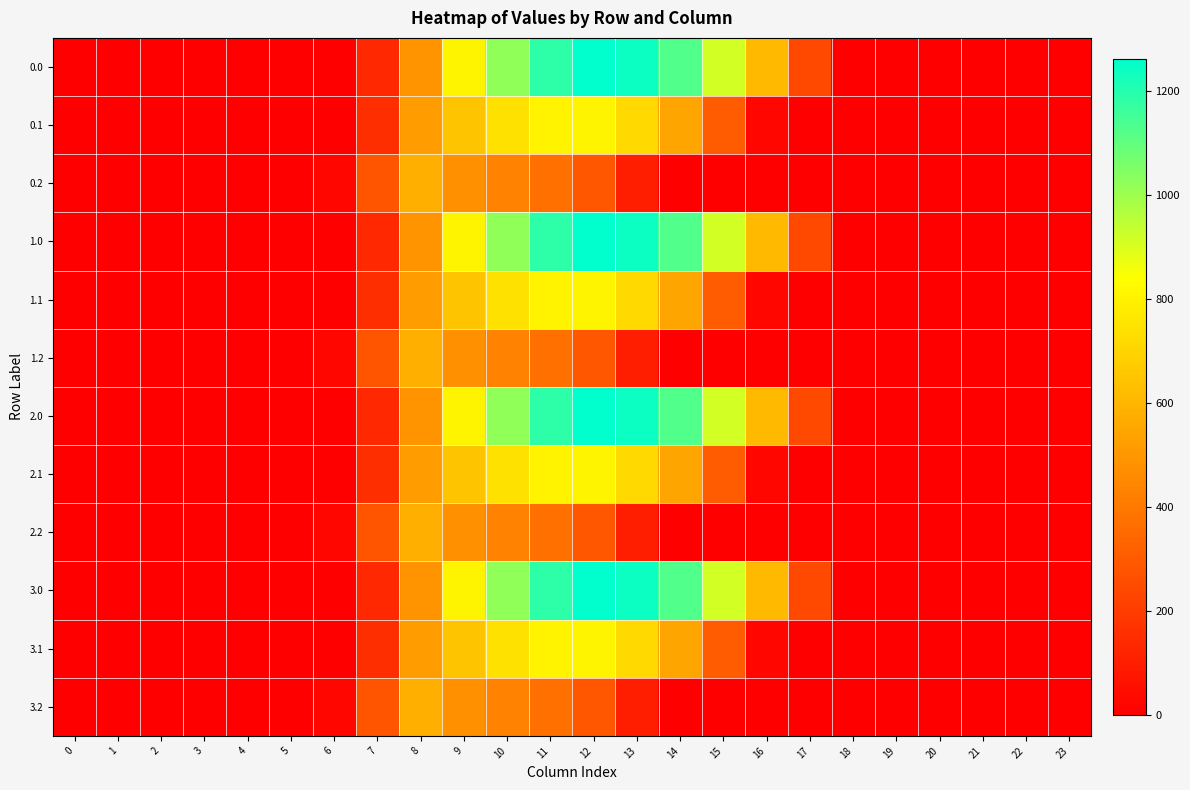

Reading right to left, what are all the values shown in this chart?

0.0: 23=0.0	22=0.0	21=0.0	20=0.0	19=0.0	18=0.0	17=243.5	16=613.0	15=911.8	14=1128.6	13=1237.4	12=1261.6	11=1185.2	10=1023.2	9=804.0	8=489.3	7=134.3	6=0.0	5=0.0	4=0.0	3=0.0	2=0.0	1=0.0	0=0.0
0.1: 23=0.0	22=0.0	21=0.0	20=0.0	19=0.0	18=0.0	17=0.0	16=26.8	15=301.4	14=544.1	13=715.3	12=806.9	11=800.2	10=742.1	9=646.9	8=514.8	7=153.2	6=0.0	5=0.0	4=0.0	3=0.0	2=0.0	1=0.0	0=0.0
0.2: 23=0.0	22=0.0	21=0.0	20=0.0	19=0.0	18=0.0	17=0.0	16=0.0	15=0.0	14=0.0	13=107.8	12=289.5	11=374.4	10=430.5	9=480.7	8=576.6	7=276.9	6=29.3	5=0.0	4=0.0	3=0.0	2=0.0	1=0.0	0=0.0
1.0: 23=0.0	22=0.0	21=0.0	20=0.0	19=0.0	18=0.0	17=243.5	16=613.0	15=911.8	14=1128.6	13=1237.4	12=1261.6	11=1185.2	10=1023.2	9=804.0	8=489.3	7=134.3	6=0.0	5=0.0	4=0.0	3=0.0	2=0.0	1=0.0	0=0.0
1.1: 23=0.0	22=0.0	21=0.0	20=0.0	19=0.0	18=0.0	17=0.0	16=26.8	15=301.4	14=544.1	13=715.3	12=806.9	11=800.2	10=742.1	9=646.9	8=514.8	7=153.2	6=0.0	5=0.0	4=0.0	3=0.0	2=0.0	1=0.0	0=0.0
1.2: 23=0.0	22=0.0	21=0.0	20=0.0	19=0.0	18=0.0	17=0.0	16=0.0	15=0.0	14=0.0	13=107.8	12=289.5	11=374.4	10=430.5	9=480.7	8=576.6	7=276.9	6=29.3	5=0.0	4=0.0	3=0.0	2=0.0	1=0.0	0=0.0
2.0: 23=0.0	22=0.0	21=0.0	20=0.0	19=0.0	18=0.0	17=243.5	16=613.0	15=911.8	14=1128.6	13=1237.4	12=1261.6	11=1185.2	10=1023.2	9=804.0	8=489.3	7=134.3	6=0.0	5=0.0	4=0.0	3=0.0	2=0.0	1=0.0	0=0.0
2.1: 23=0.0	22=0.0	21=0.0	20=0.0	19=0.0	18=0.0	17=0.0	16=26.8	15=301.4	14=544.1	13=715.3	12=806.9	11=800.2	10=742.1	9=646.9	8=514.8	7=153.2	6=0.0	5=0.0	4=0.0	3=0.0	2=0.0	1=0.0	0=0.0
2.2: 23=0.0	22=0.0	21=0.0	20=0.0	19=0.0	18=0.0	17=0.0	16=0.0	15=0.0	14=0.0	13=107.8	12=289.5	11=374.4	10=430.5	9=480.7	8=576.6	7=276.9	6=29.3	5=0.0	4=0.0	3=0.0	2=0.0	1=0.0	0=0.0
3.0: 23=0.0	22=0.0	21=0.0	20=0.0	19=0.0	18=0.0	17=243.5	16=613.0	15=911.8	14=1128.6	13=1237.4	12=1261.6	11=1185.2	10=1023.2	9=804.0	8=489.3	7=134.3	6=0.0	5=0.0	4=0.0	3=0.0	2=0.0	1=0.0	0=0.0
3.1: 23=0.0	22=0.0	21=0.0	20=0.0	19=0.0	18=0.0	17=0.0	16=26.8	15=301.4	14=544.1	13=715.3	12=806.9	11=800.2	10=742.1	9=646.9	8=514.8	7=153.2	6=0.0	5=0.0	4=0.0	3=0.0	2=0.0	1=0.0	0=0.0
3.2: 23=0.0	22=0.0	21=0.0	20=0.0	19=0.0	18=0.0	17=0.0	16=0.0	15=0.0	14=0.0	13=107.8	12=289.5	11=374.4	10=430.5	9=480.7	8=576.6	7=276.9	6=29.3	5=0.0	4=0.0	3=0.0	2=0.0	1=0.0	0=0.0